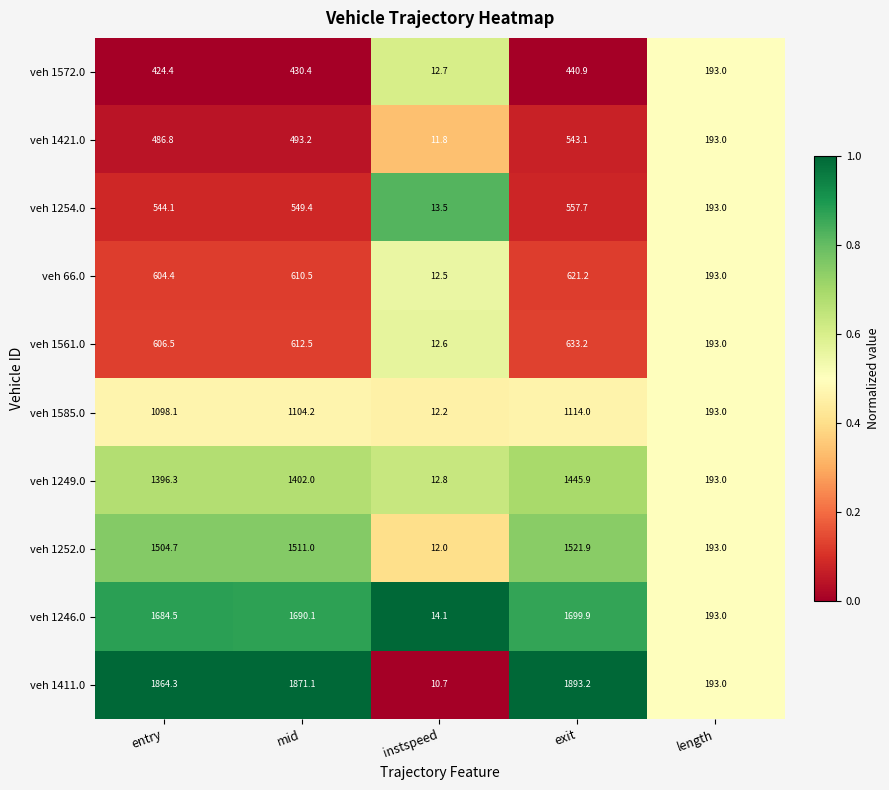

Rank the series at mid from lowest to highest value.

veh 1572.0, veh 1421.0, veh 1254.0, veh 66.0, veh 1561.0, veh 1585.0, veh 1249.0, veh 1252.0, veh 1246.0, veh 1411.0